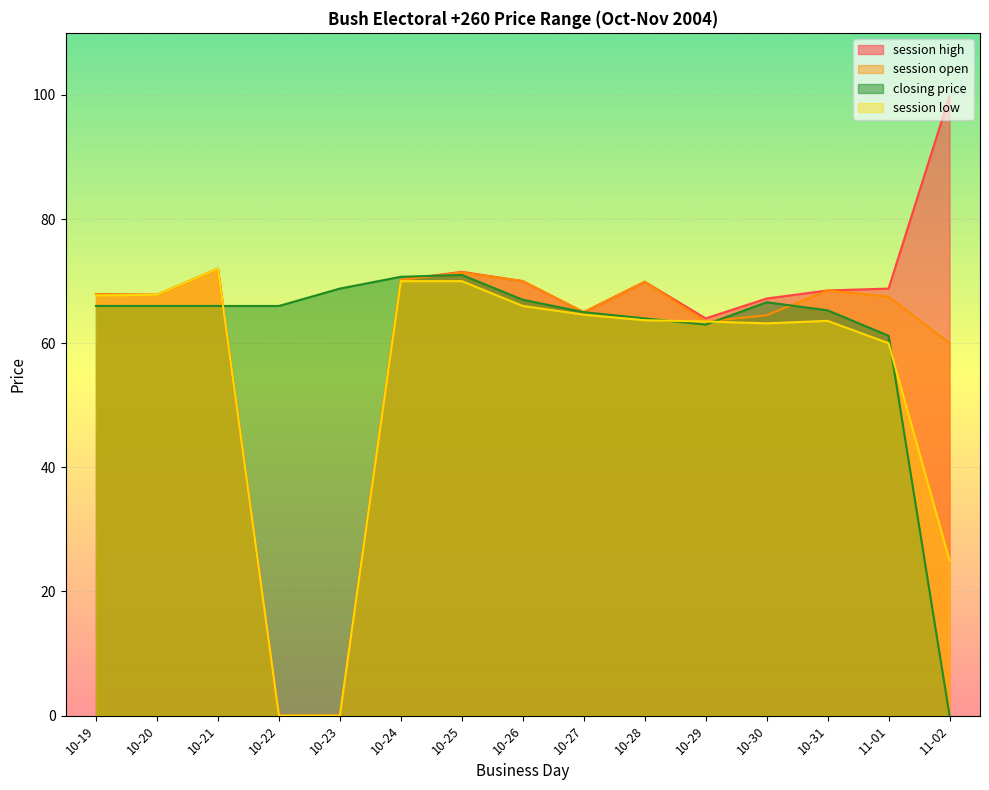

What is the maximum value shown in the chart?

99.8